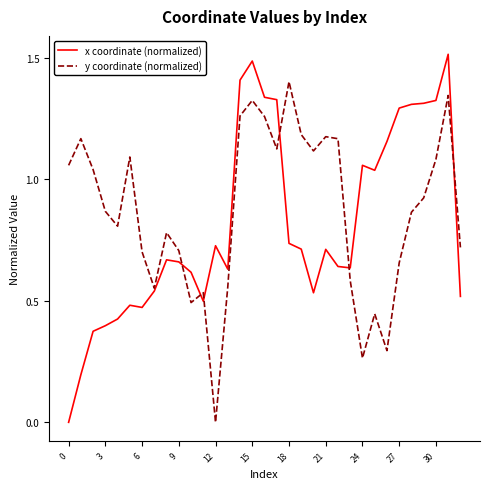

What is the difference between the maximum and minimum values in the y coordinate (normalized) series?

1.4